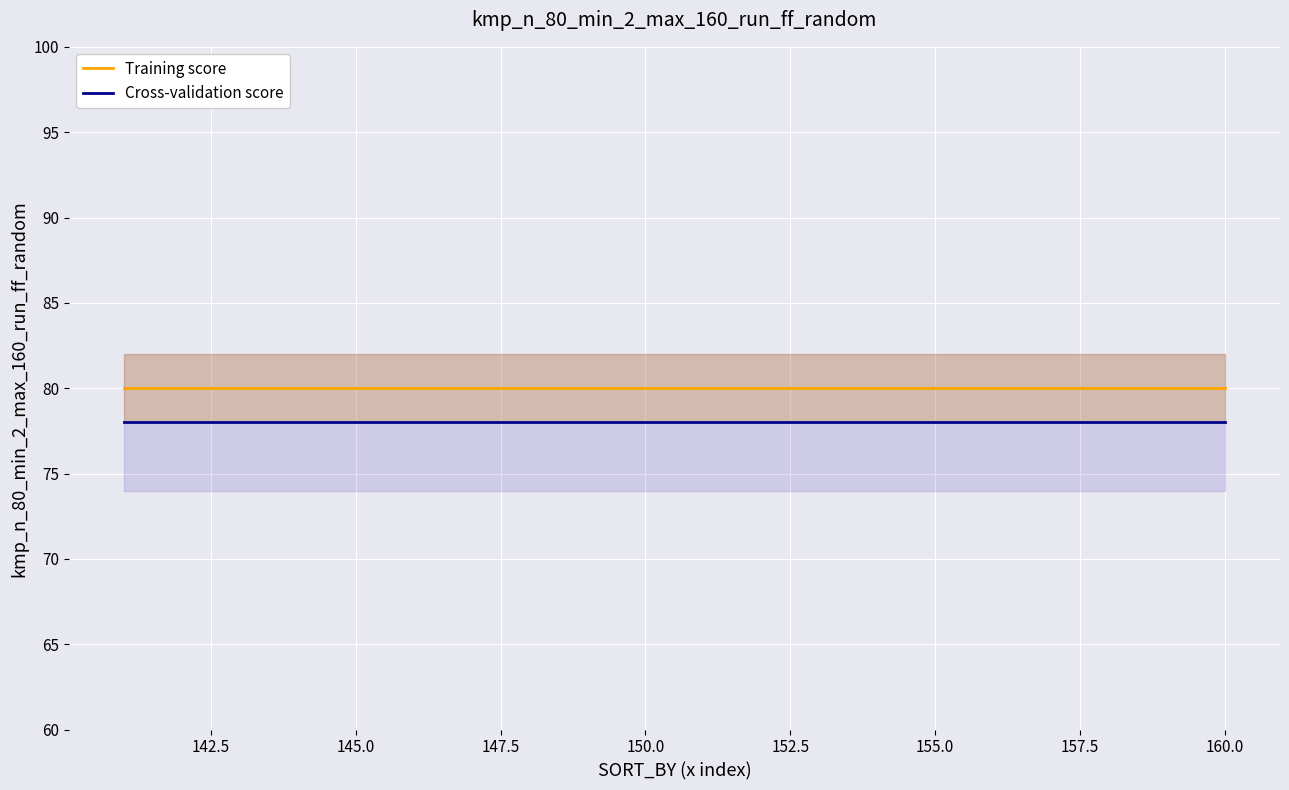

True or false: Training score and Cross-validation score cross at least once.

False